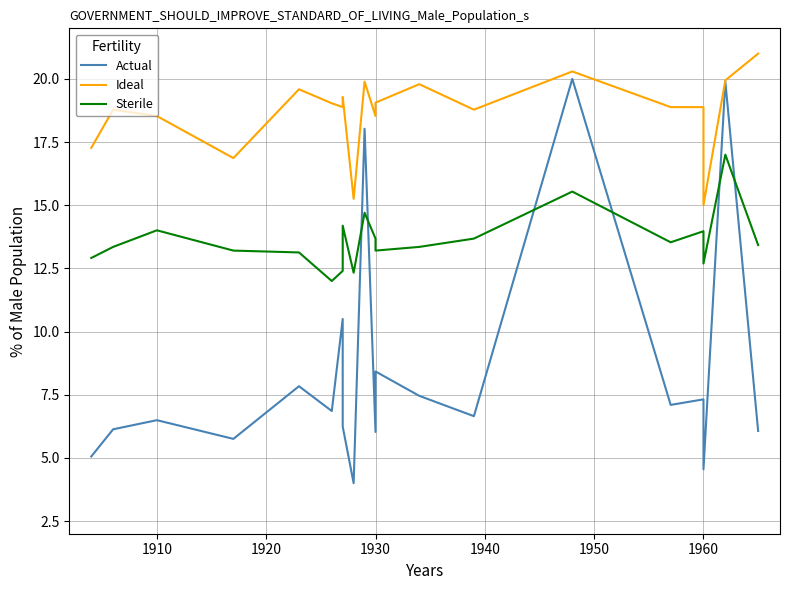

The value of Ideal at 12 is 30.5. True or false?

False